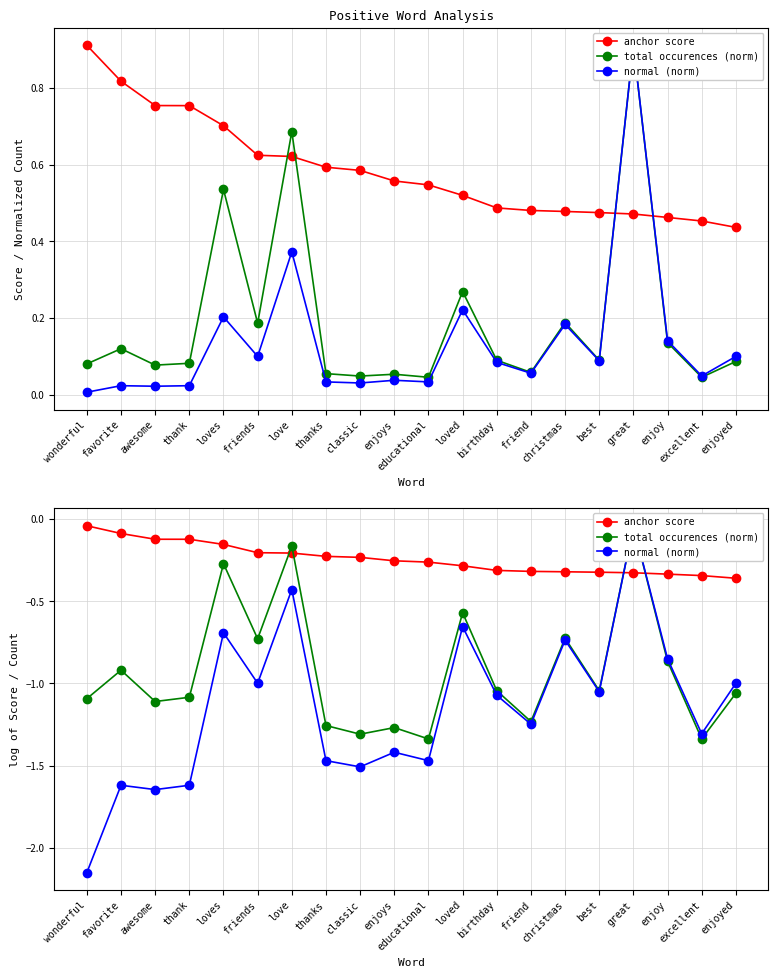

At which category does total occurences (norm) reach its first local valley?

awesome